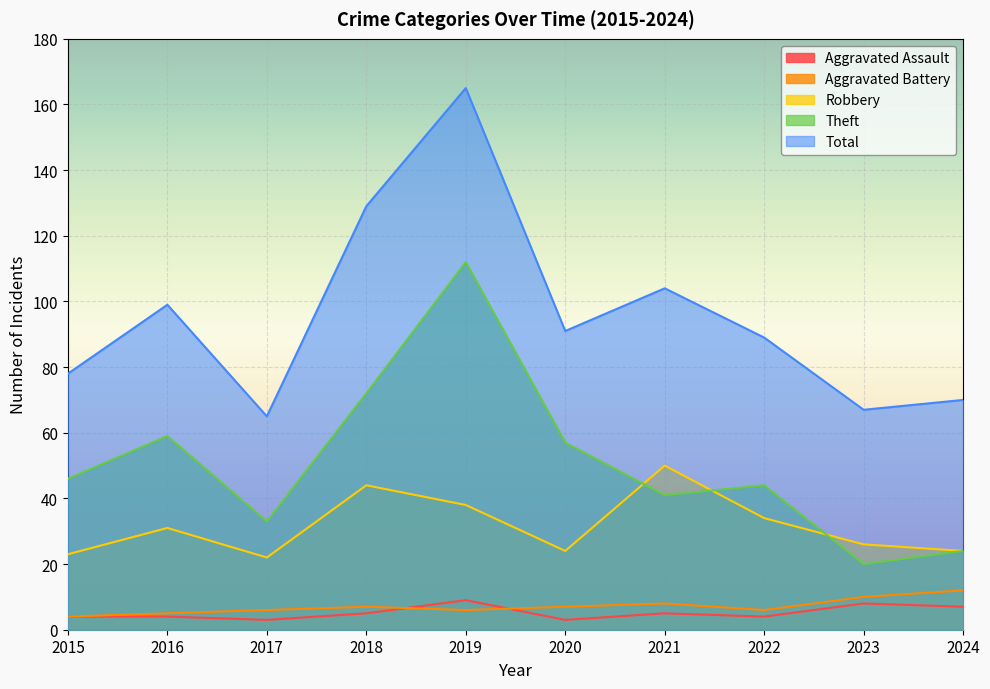

How many intersections are there between Robbery and Theft?

3